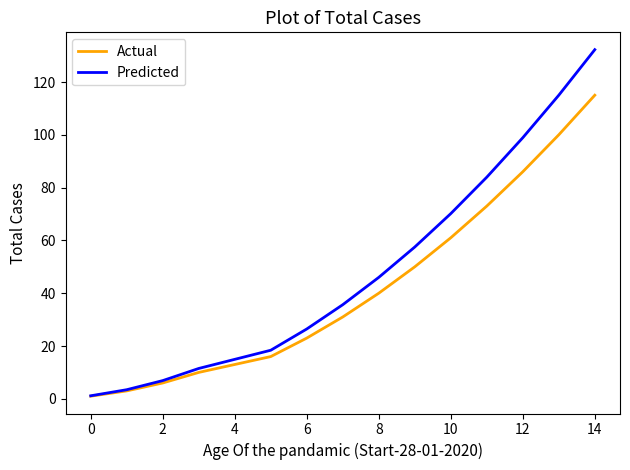

What is the difference between the second highest and minimum values in the Actual series?

99.0